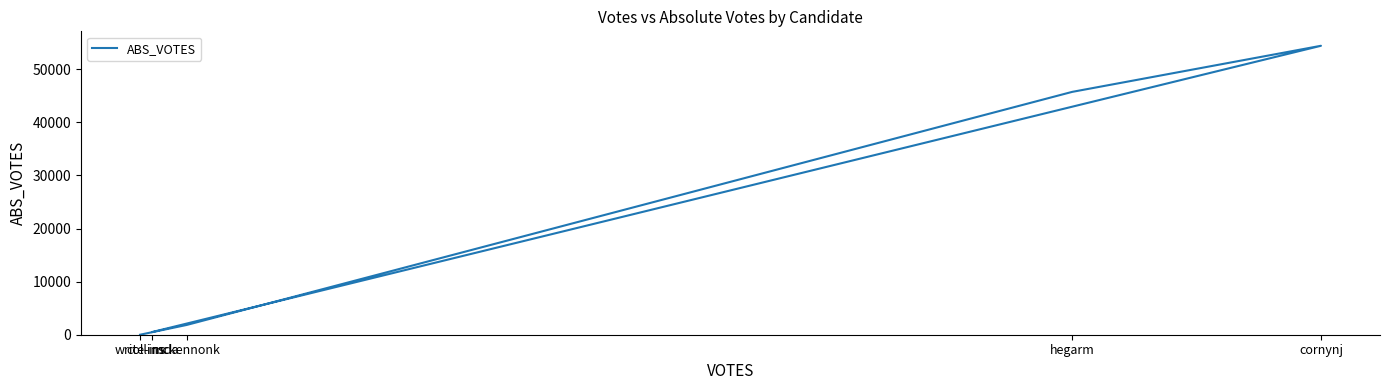

True or false: the data shows 2669 at mckennonk.

False